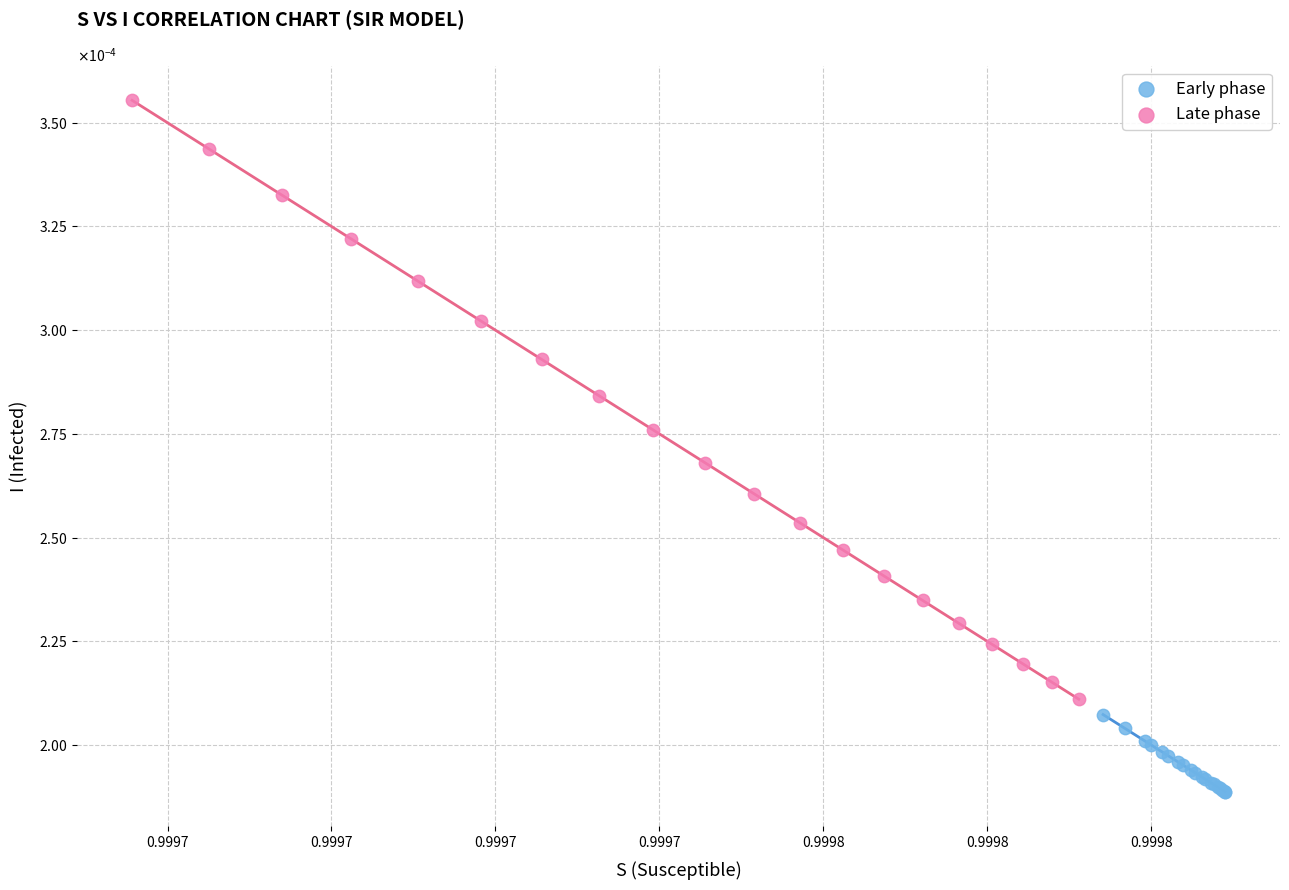

Which series has the largest Y range (max minus min)?

Late phase